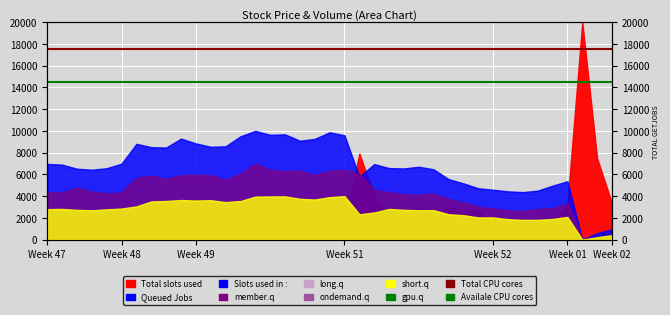

What is the value of the Availale CPU cores point at the 2nd from the left?

14500